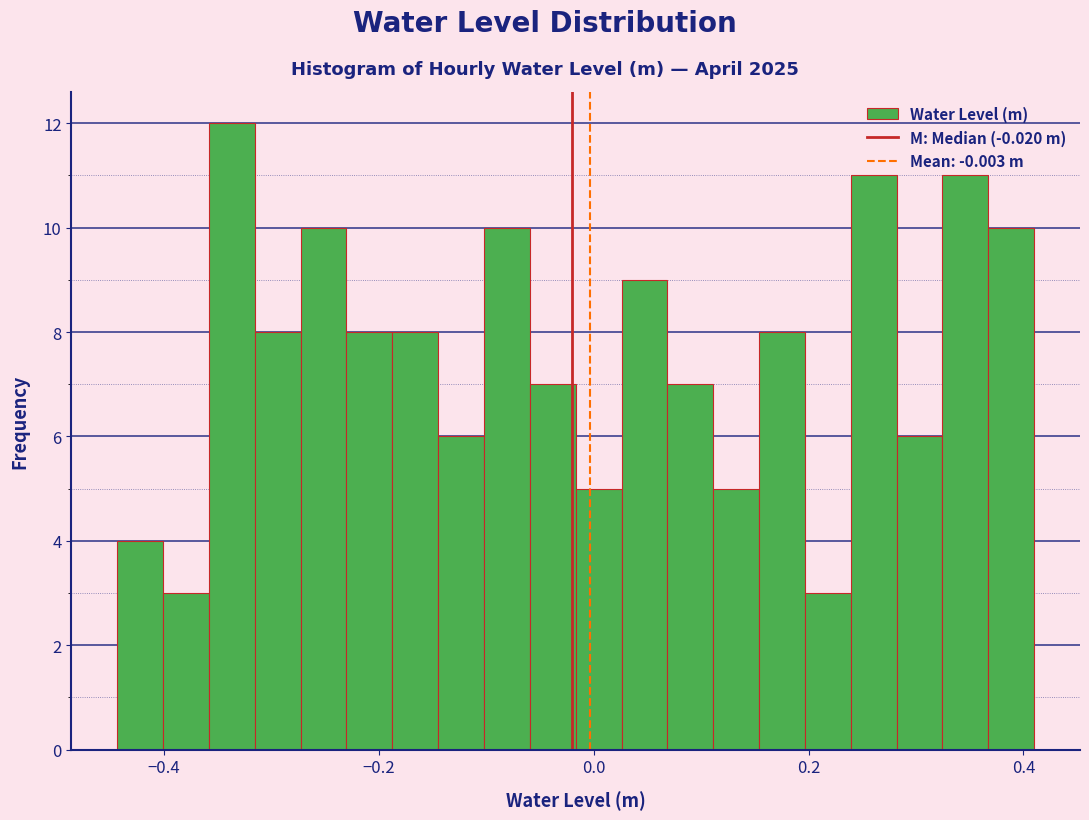

Read against the x-axis, roughly where is the centre of the tallest bar?

-0.34